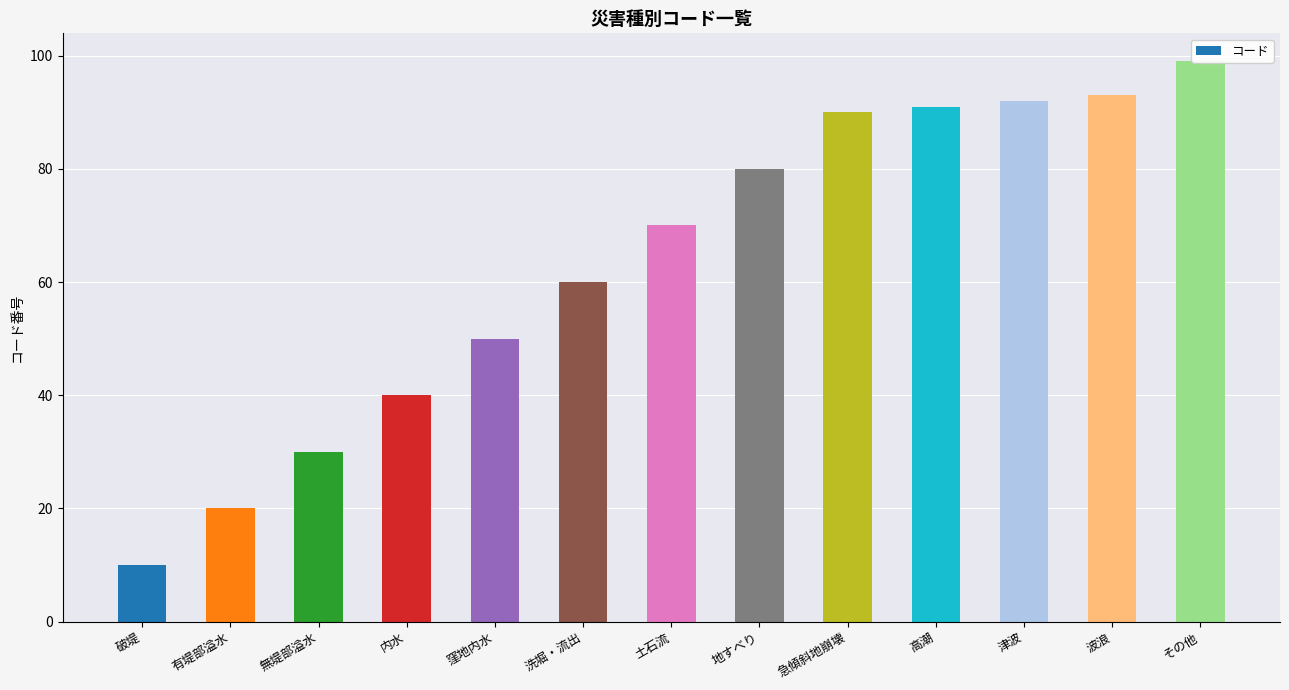

What is the ratio of the value at その他 to the value at 有堤部溢水?

5.0